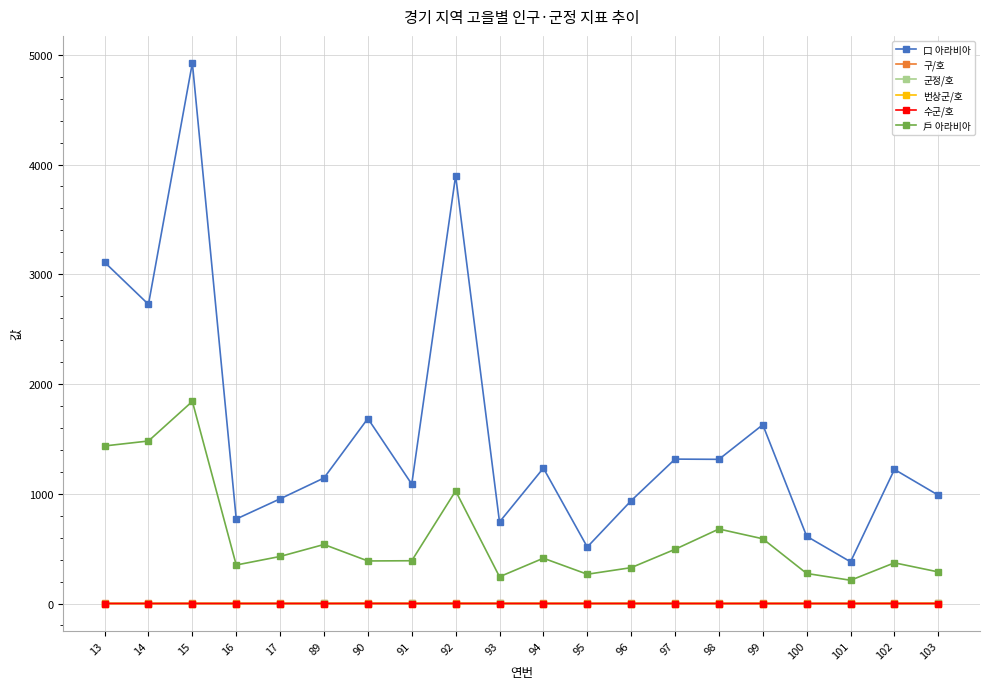

What is the greatest value displayed?

4926.0